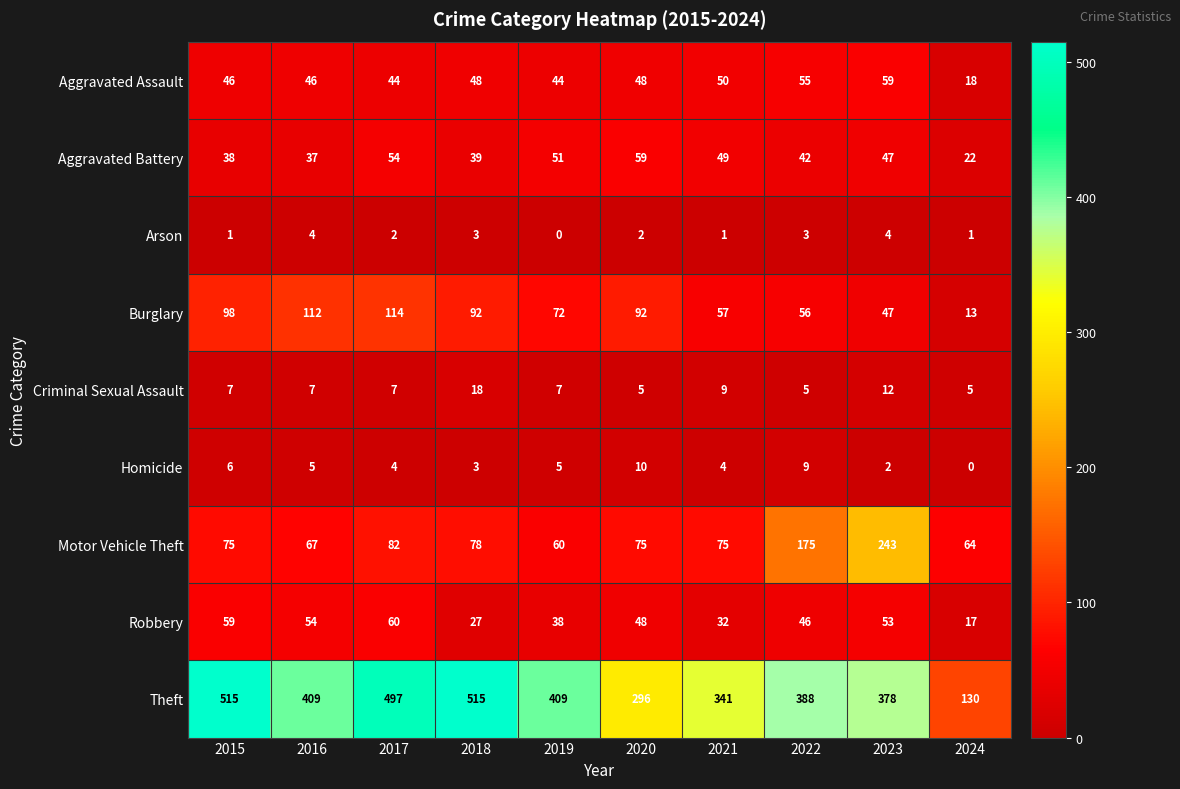

Which series has the largest total across all categories?

Theft